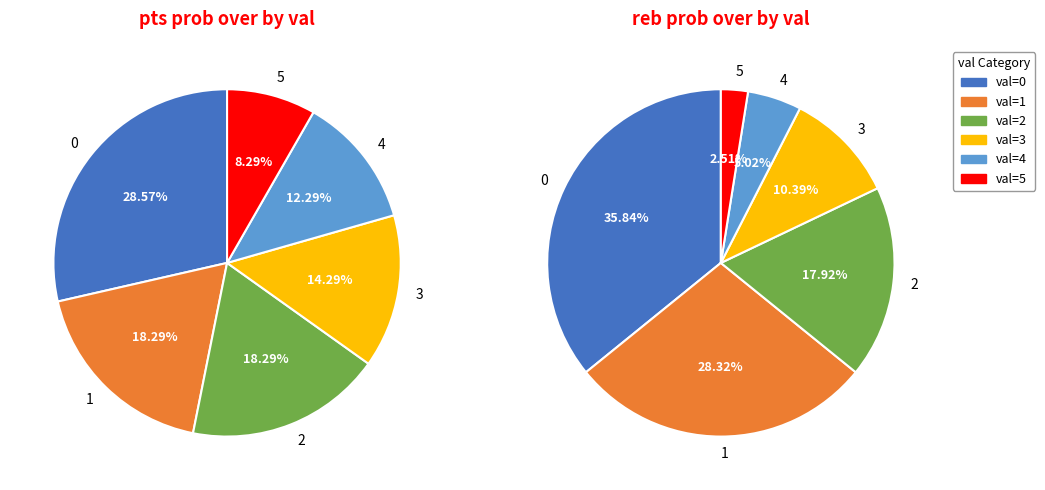

Is there any slice that represents more than half of the pie?

No